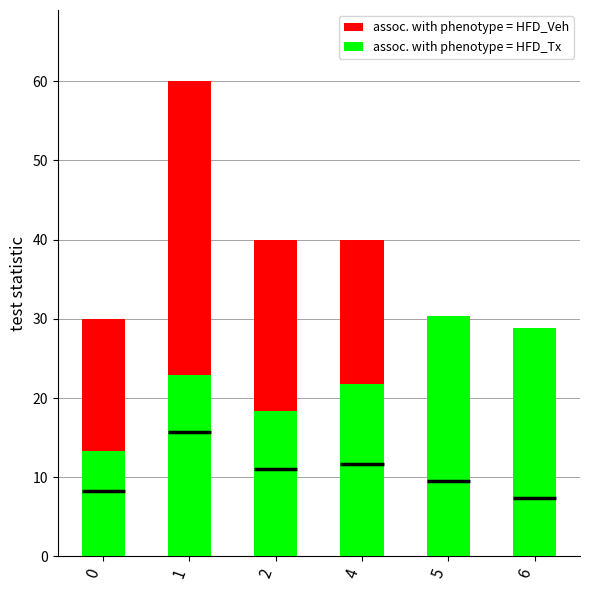

What is the difference between the maximum and minimum values in the assoc. with phenotype = HFD_Tx series?

17.1